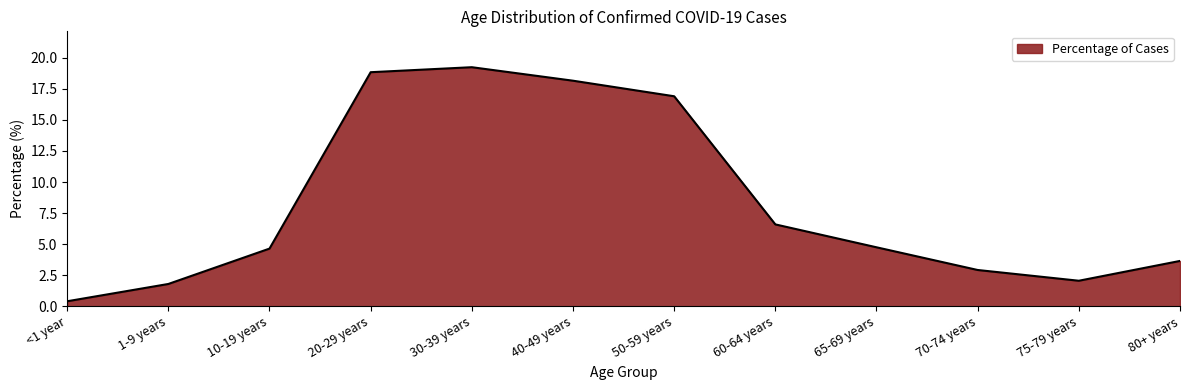

What is the smallest value displayed?

0.4